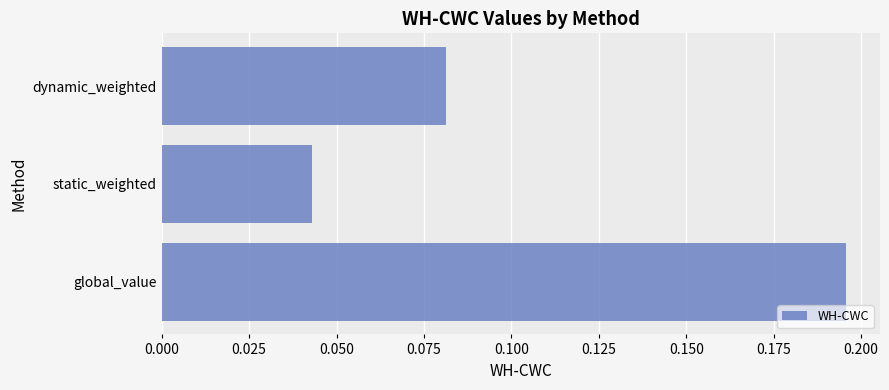

How many data points does each series have?

3